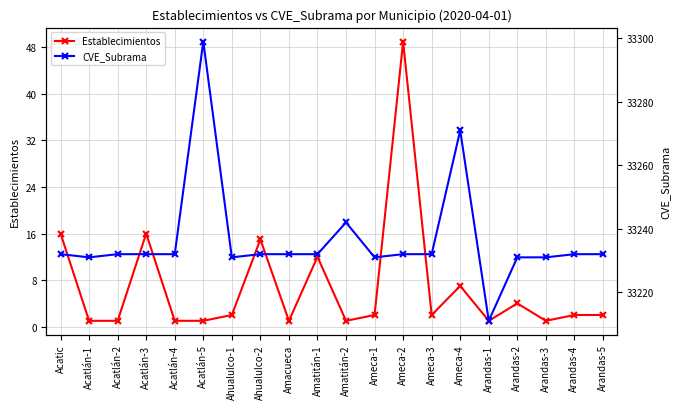

Which series has the widest spread of values?

CVE_Subrama